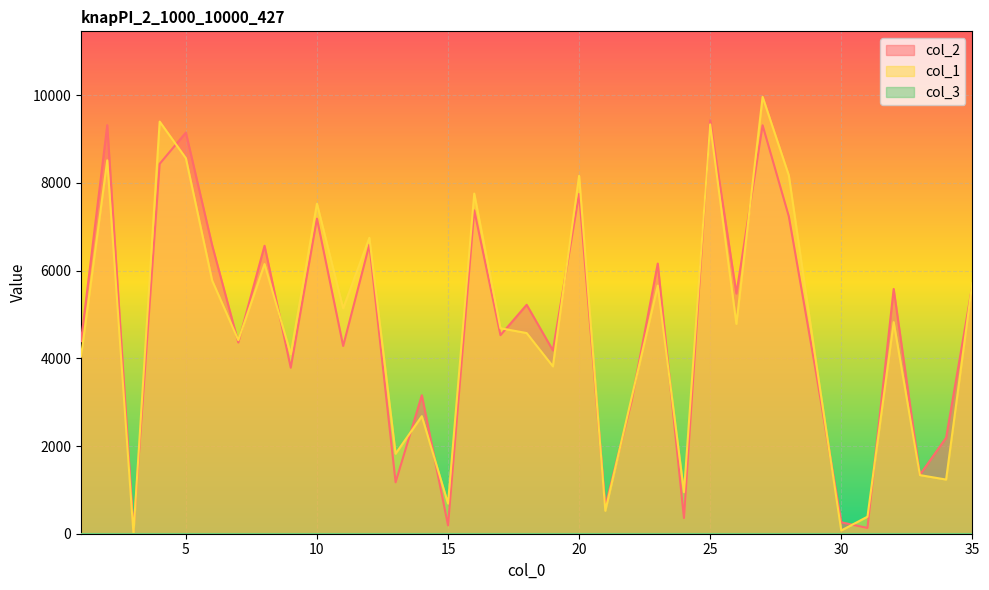

How many values in the col_1 series are below 4686?

17